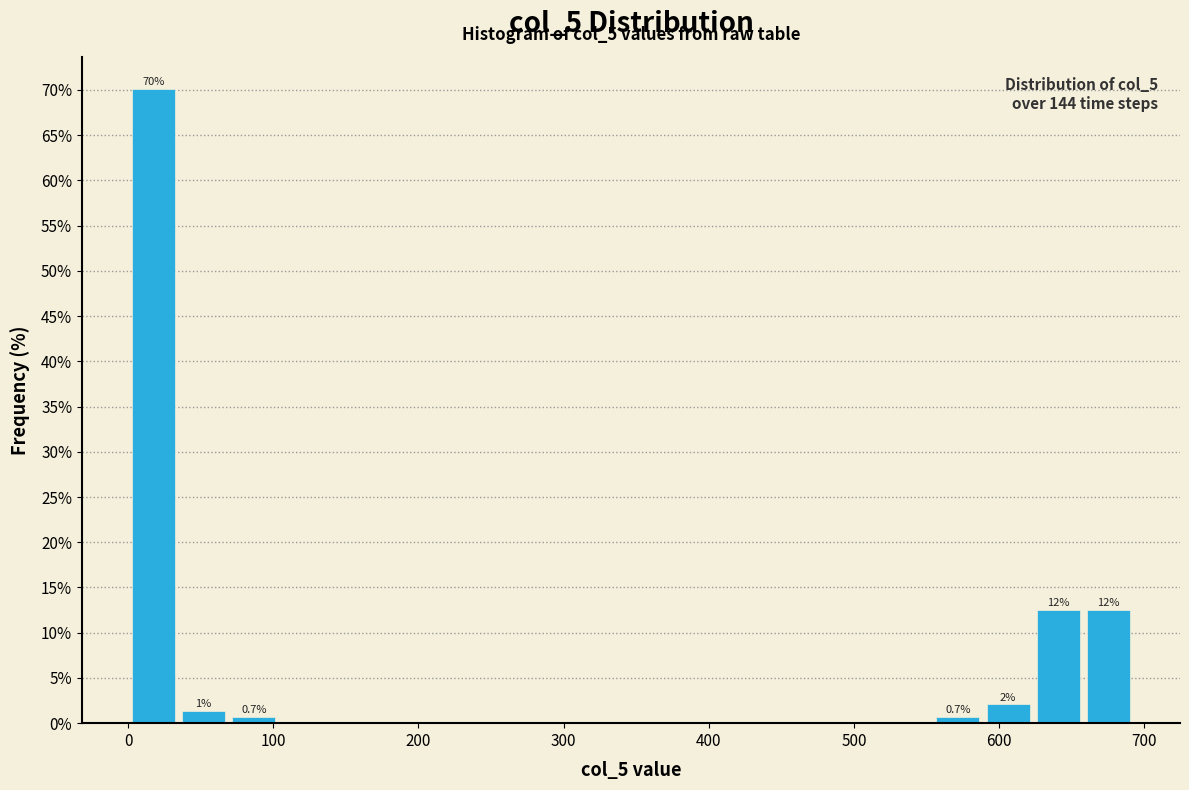

Read against the x-axis, roughly where is the centre of the tallest bar?

20